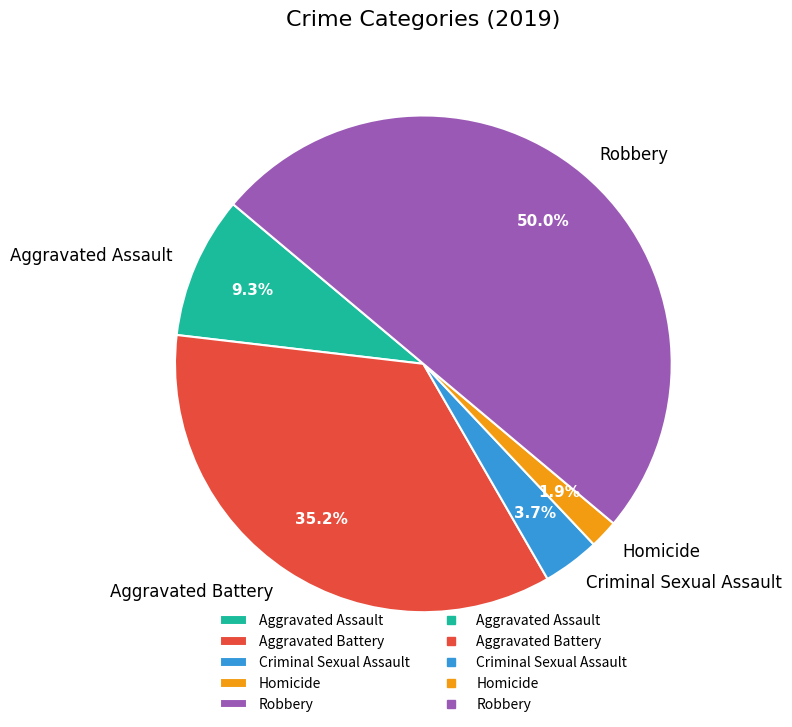

Is Aggravated Battery the majority of the pie?

No